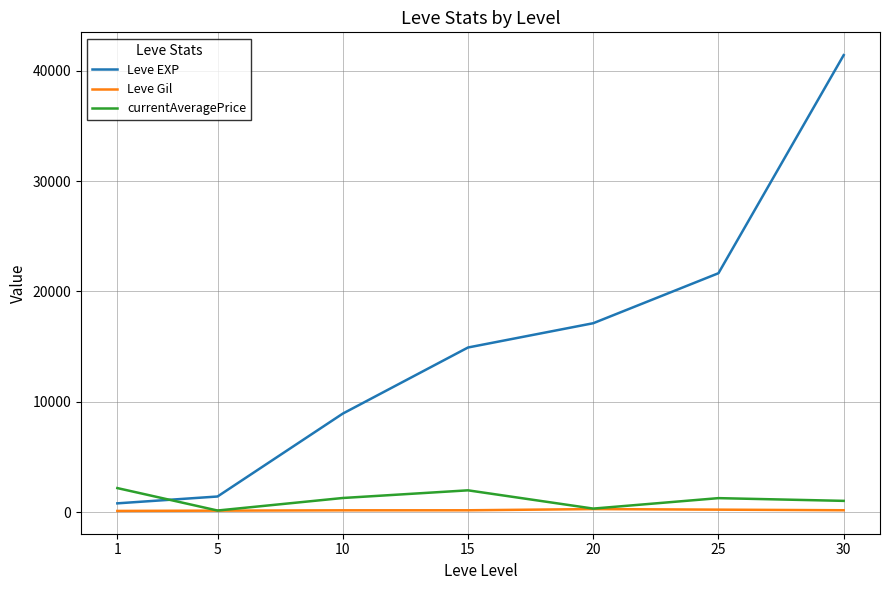

List the series in order of their peak value, lowest first.

Leve Gil, currentAveragePrice, Leve EXP